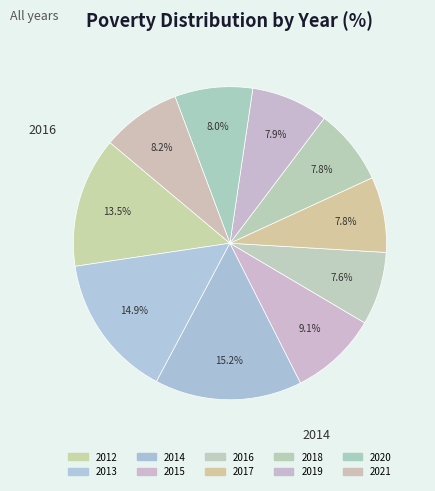

Approximately how many times larger is the value at 2018 compared to 2017?

1.0